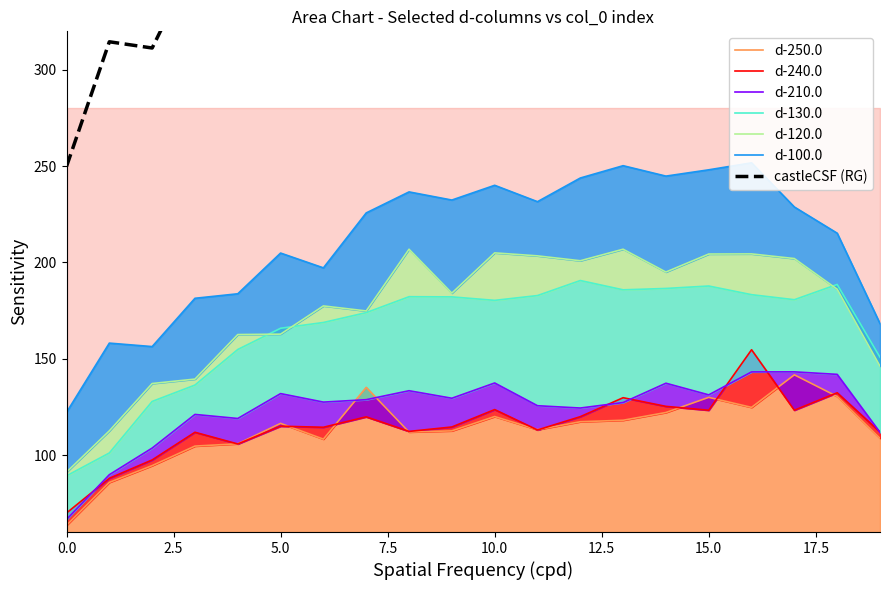

The value of d-120.0 at 13 is 348.4. True or false?

False